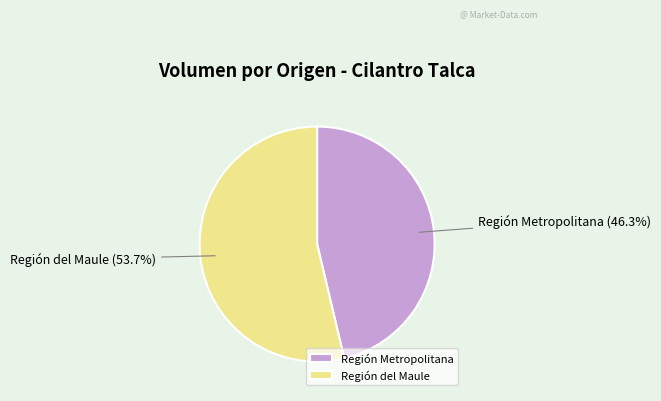

Combined, do Región del Maule and Región Metropolitana account for over 50%?

Yes